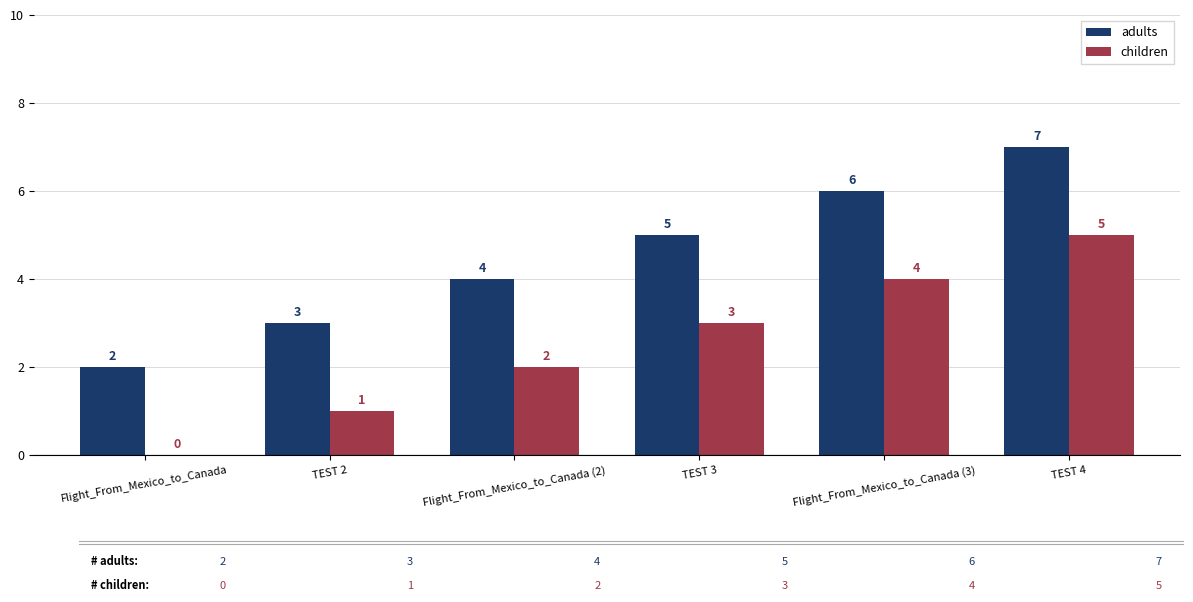

What is the sum of the children values at TEST 4 and TEST 3?

8